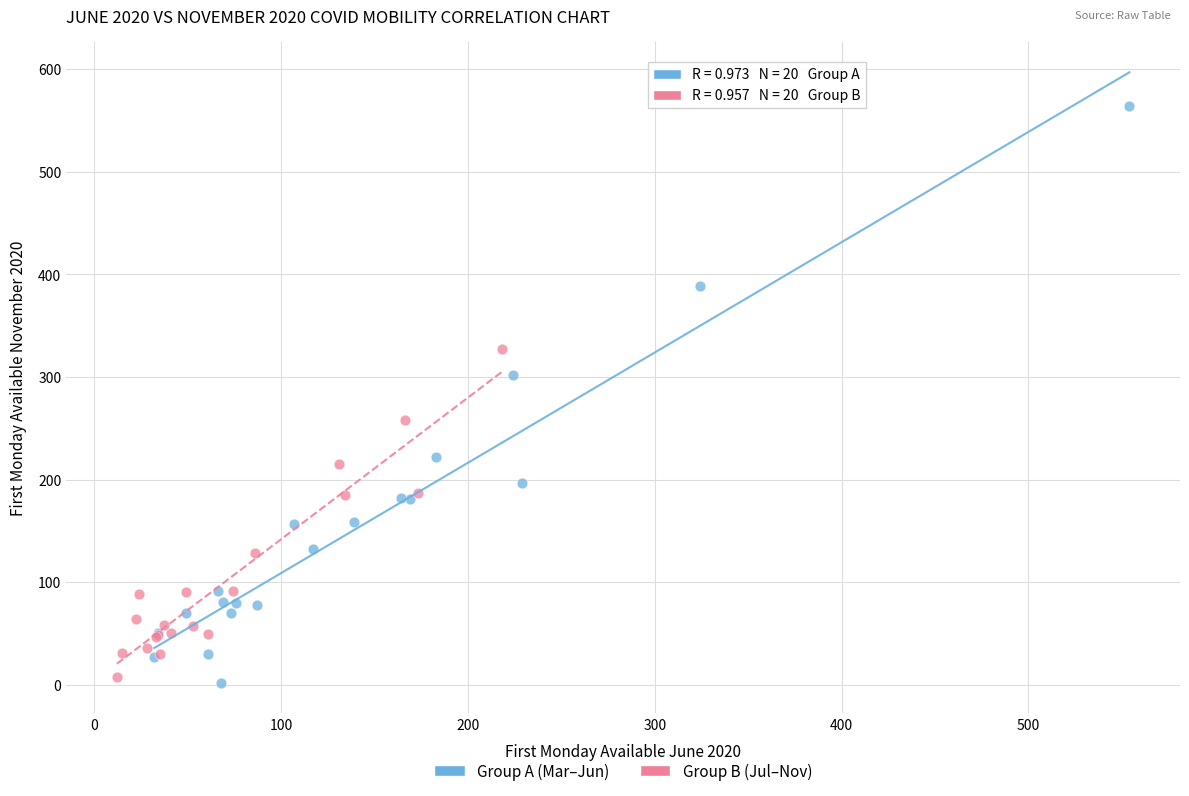

Which series has the largest Y range (max minus min)?

Group A (Mar–Jun)